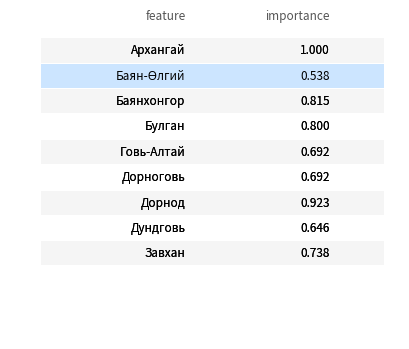

What is the value of the 3rd bar from the left?

0.8